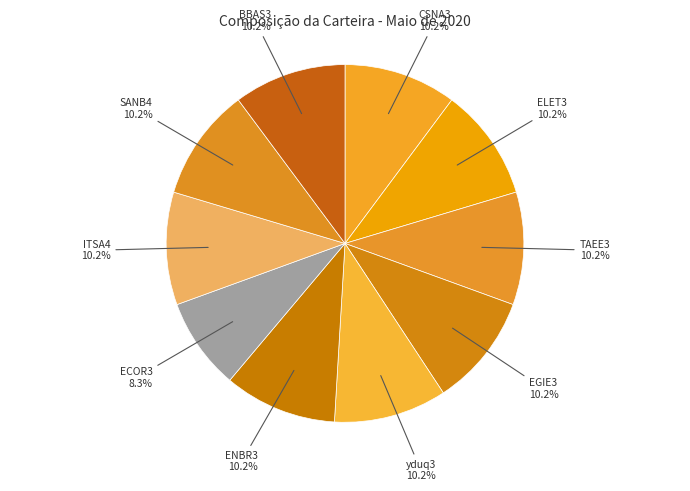

True or false: BBAS3 accounts for 21% of the total.

False